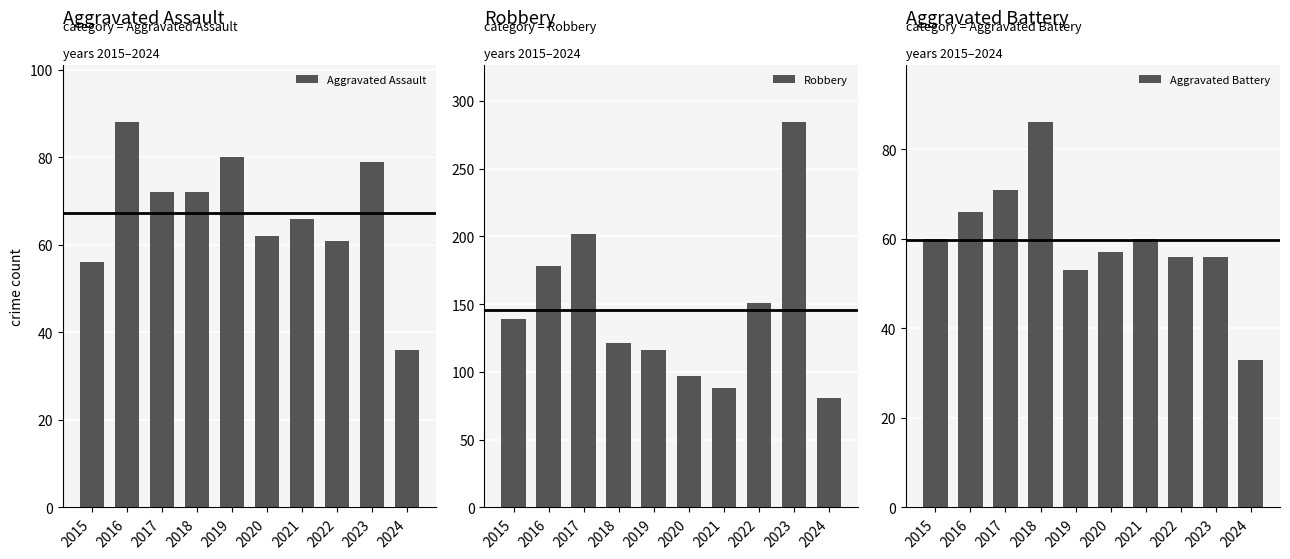

Reading left to right, list all the values displayed in this chart.

Aggravated Assault: 2015=56	2016=88	2017=72	2018=72	2019=80	2020=62	2021=66	2022=61	2023=79	2024=36
Robbery: 2015=139	2016=178	2017=202	2018=121	2019=116	2020=97	2021=88	2022=151	2023=284	2024=81
Aggravated Battery: 2015=60	2016=66	2017=71	2018=86	2019=53	2020=57	2021=60	2022=56	2023=56	2024=33